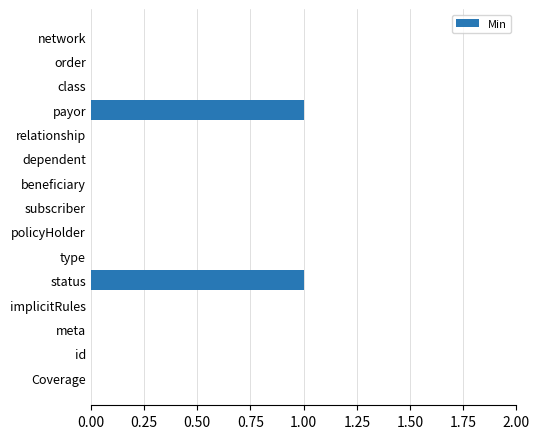

Count the values in the range 0 to 1.

15